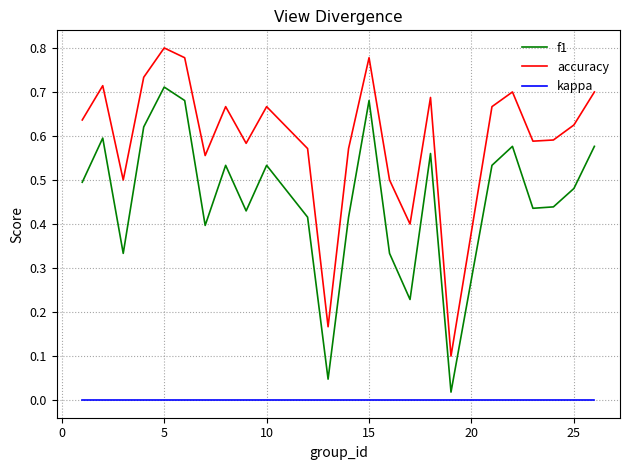

How many lines are shown in the chart?

3